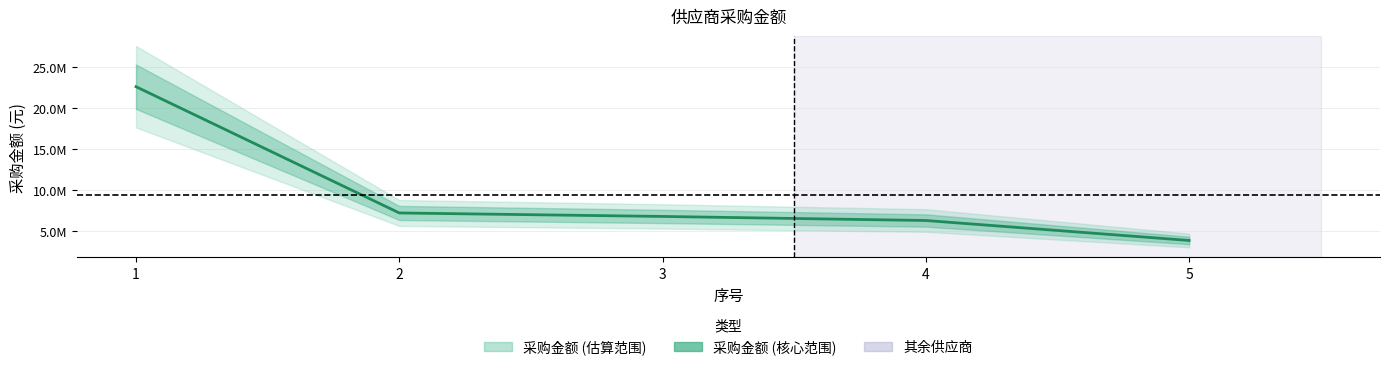

At which category does the chart reach its peak across all series?

1